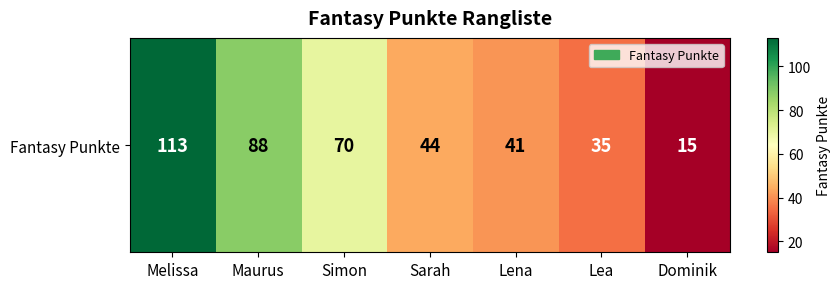

The value at Sarah is 44. True or false?

True